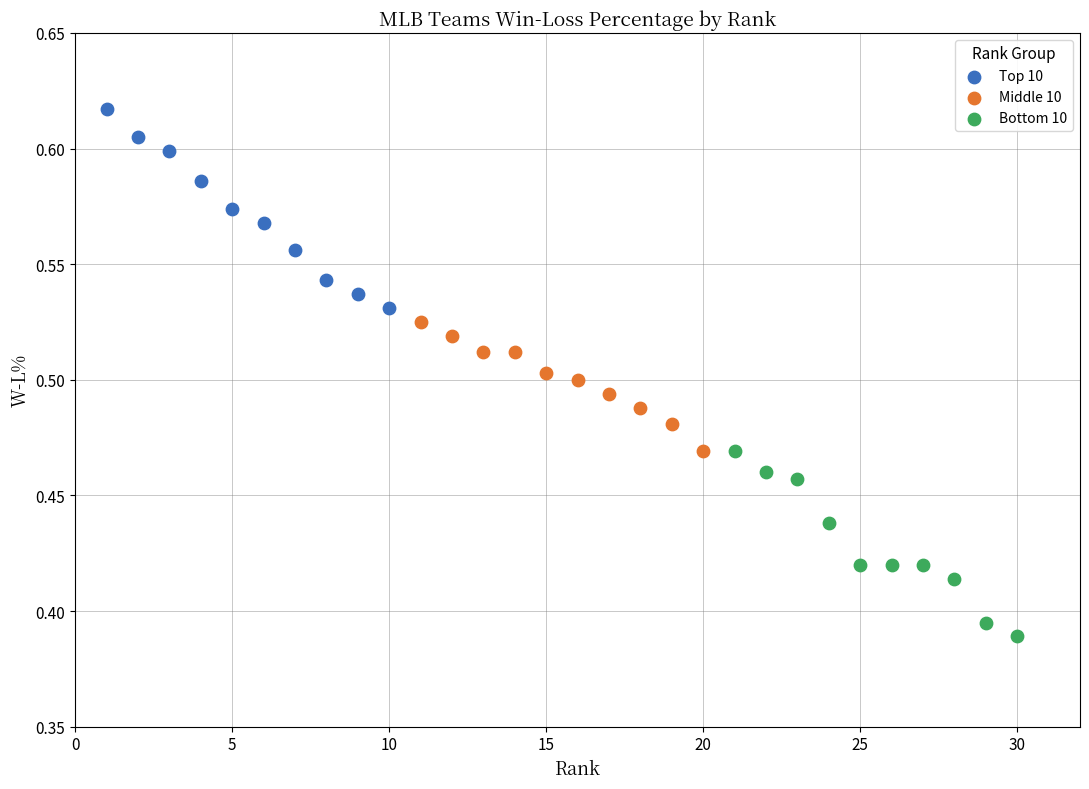

Which series has the largest Y range (max minus min)?

Top 10